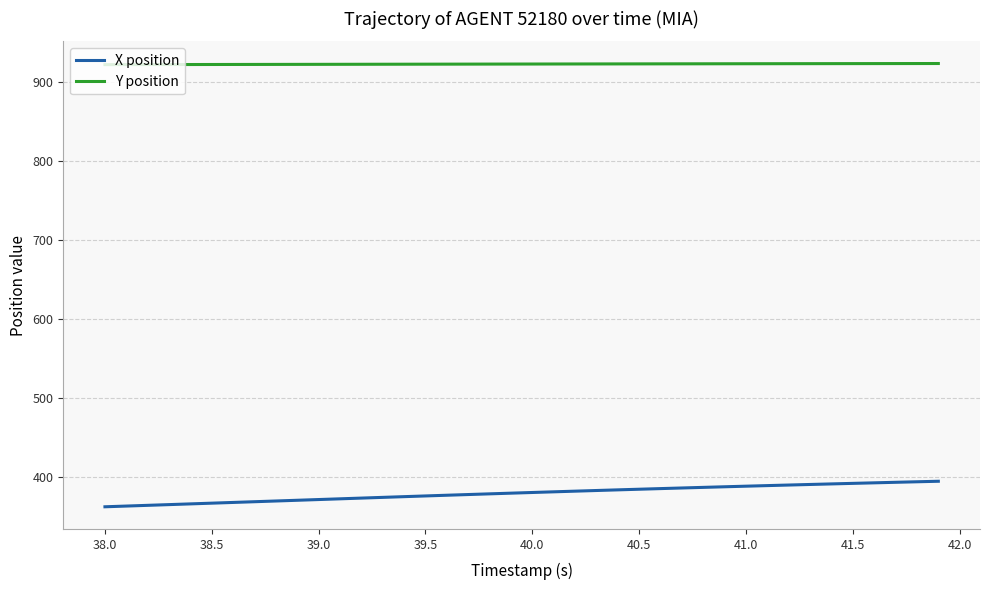

Rank the series by their maximum value, from lowest to highest.

X position, Y position